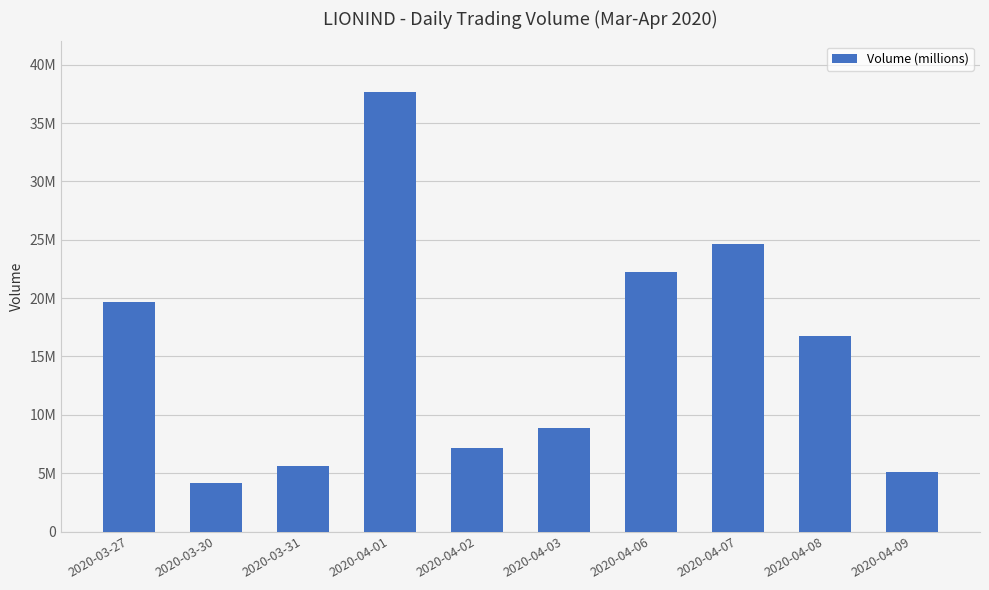

Where is the data nearest to the value 20947800?

2020-03-27